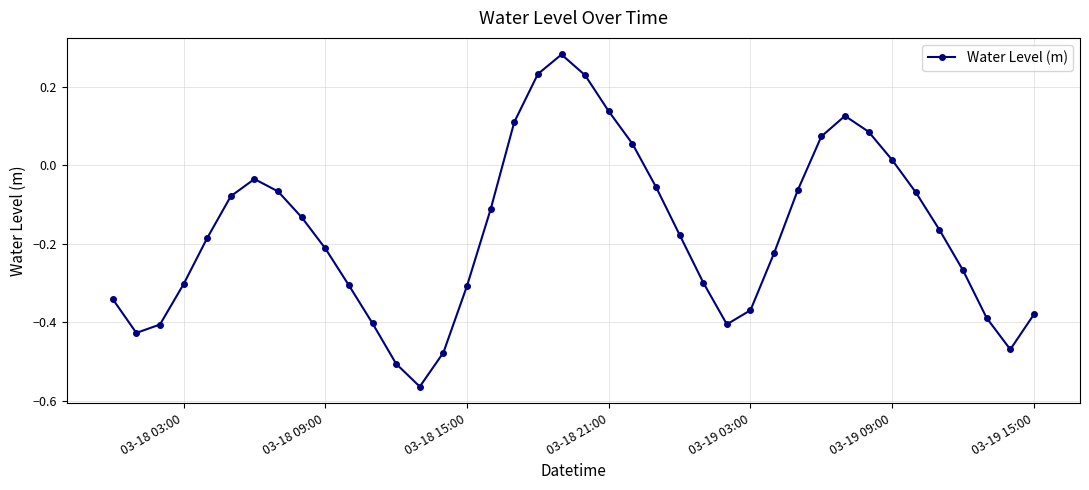

What is the sum of all values?

-6.8